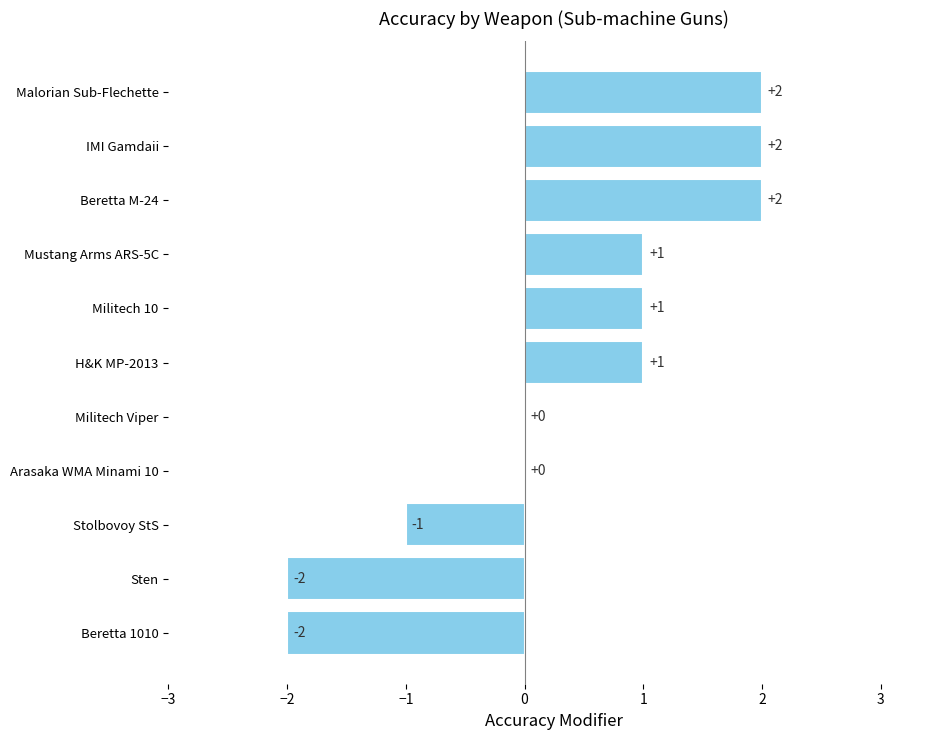

What is the change in value from Mustang Arms ARS-5C to Malorian Sub-Flechette?

+1